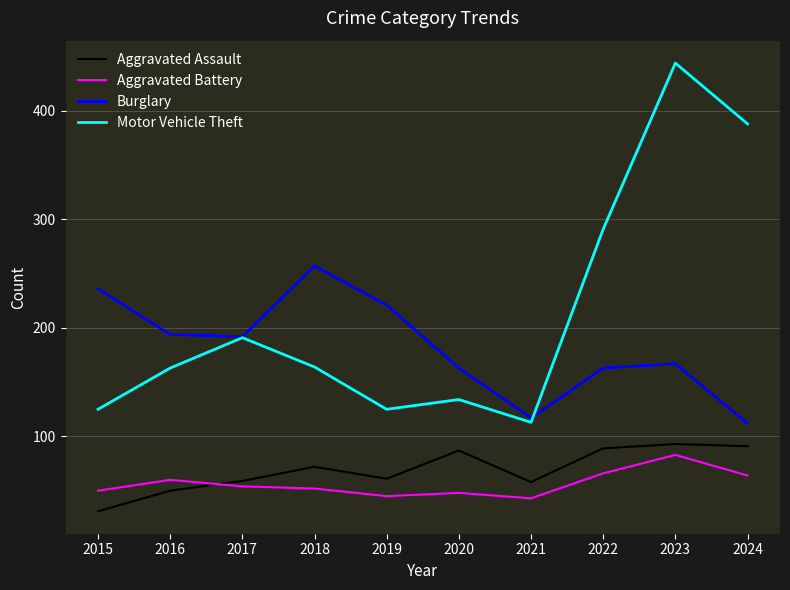

The Motor Vehicle Theft series shows 125 at 2015. True or false?

True